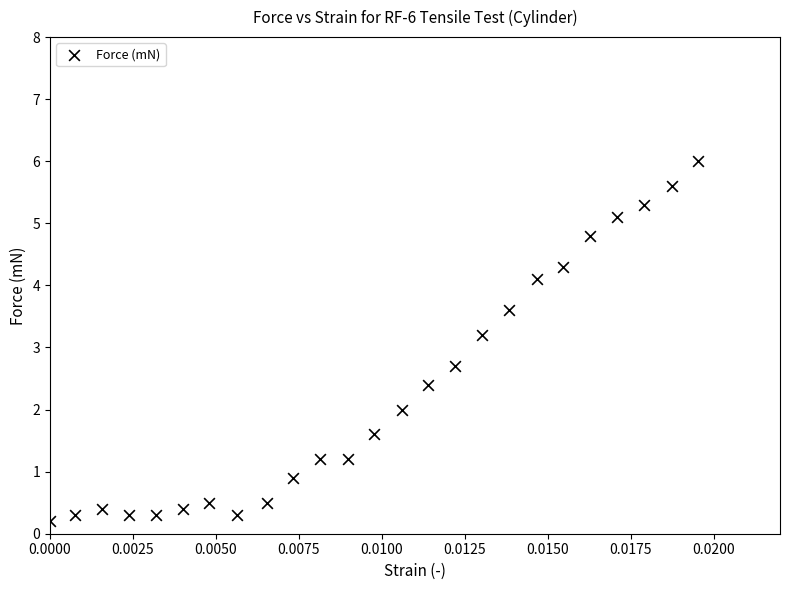

What Y value in the scatter plot is closest to 3?

3.2